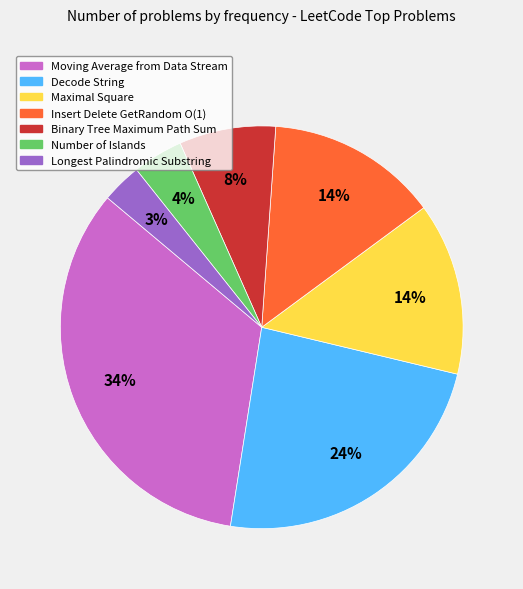

To the nearest percent, what is the average slice percentage?

14%